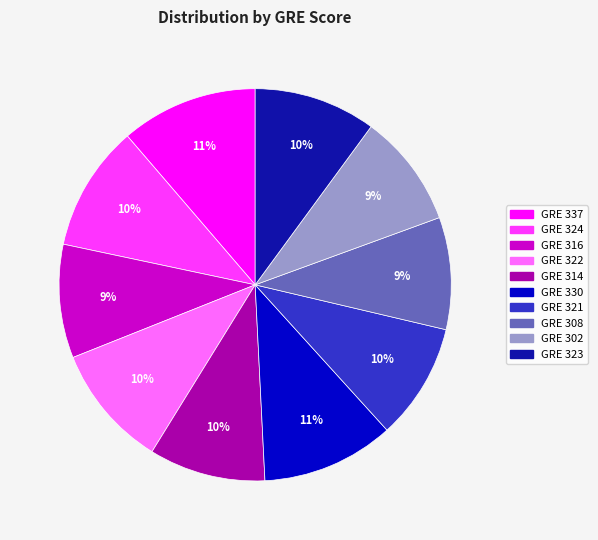

Is there a majority slice in this chart?

No